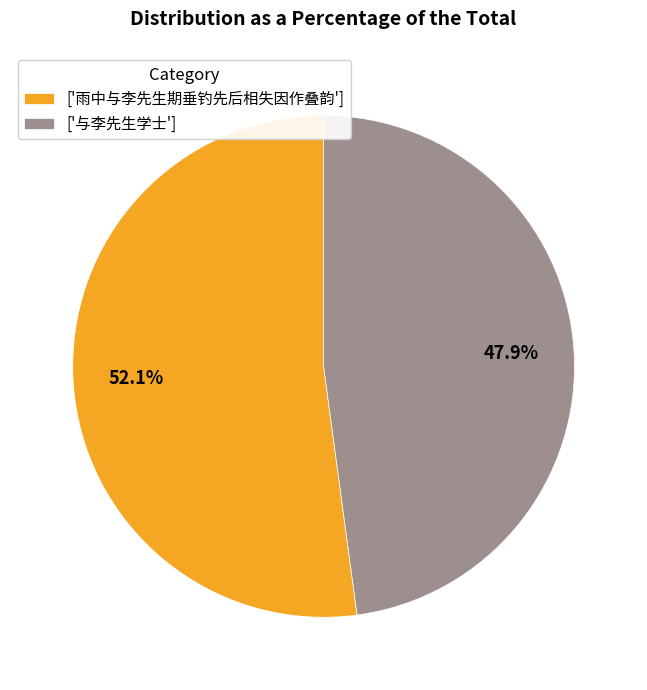

Which category has the smallest portion of the pie?

['与李先生学士']